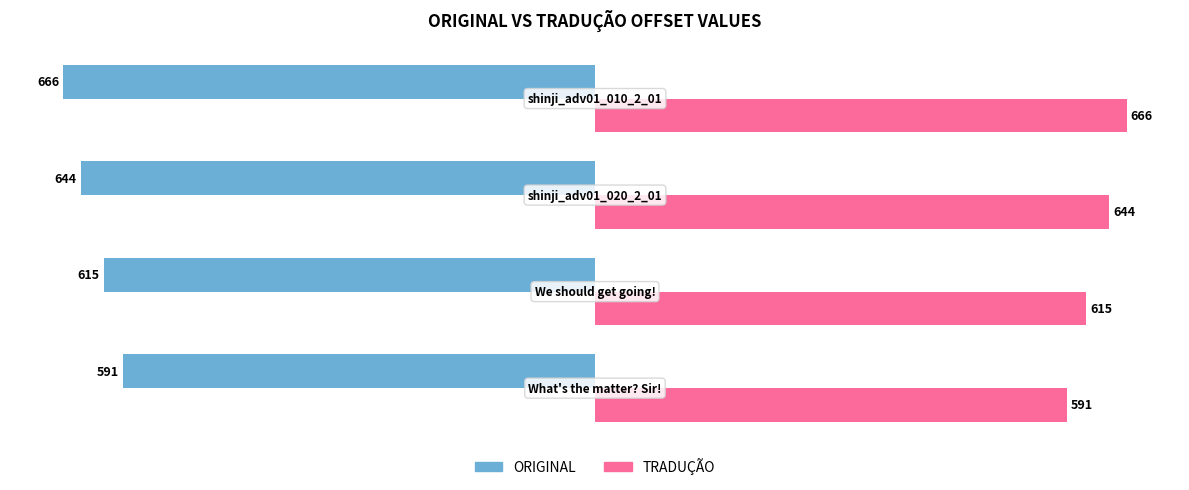

Count the ORIGINAL values in the range -644 to -591.

3